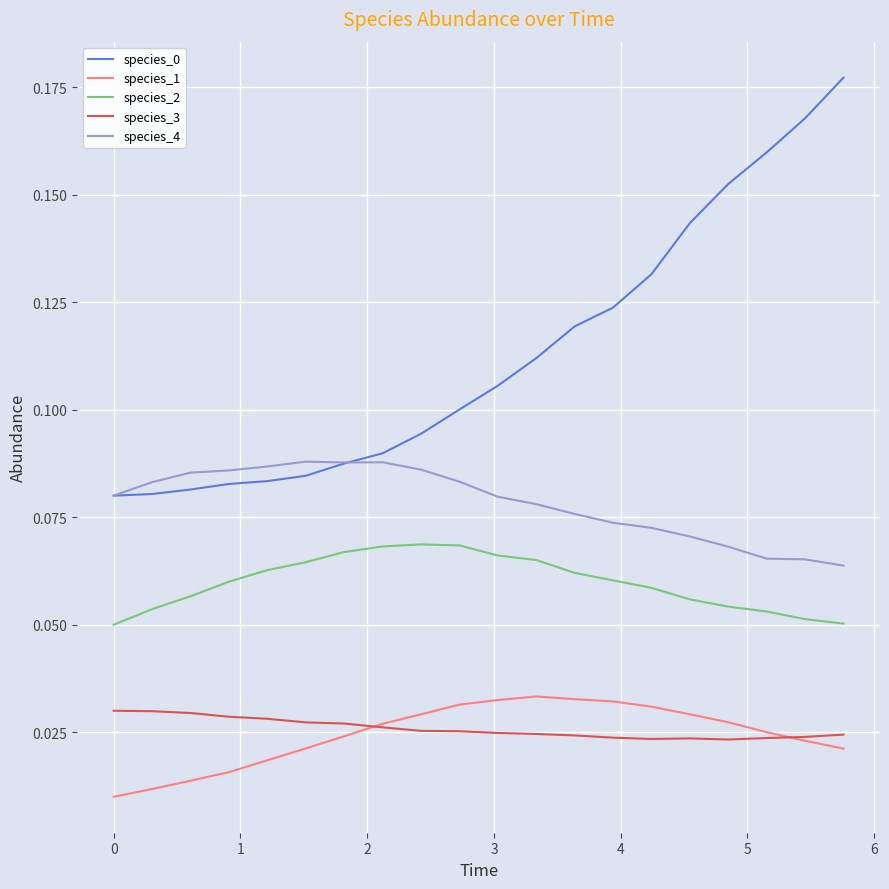

True or false: species_3 and species_2 cross at least once.

False